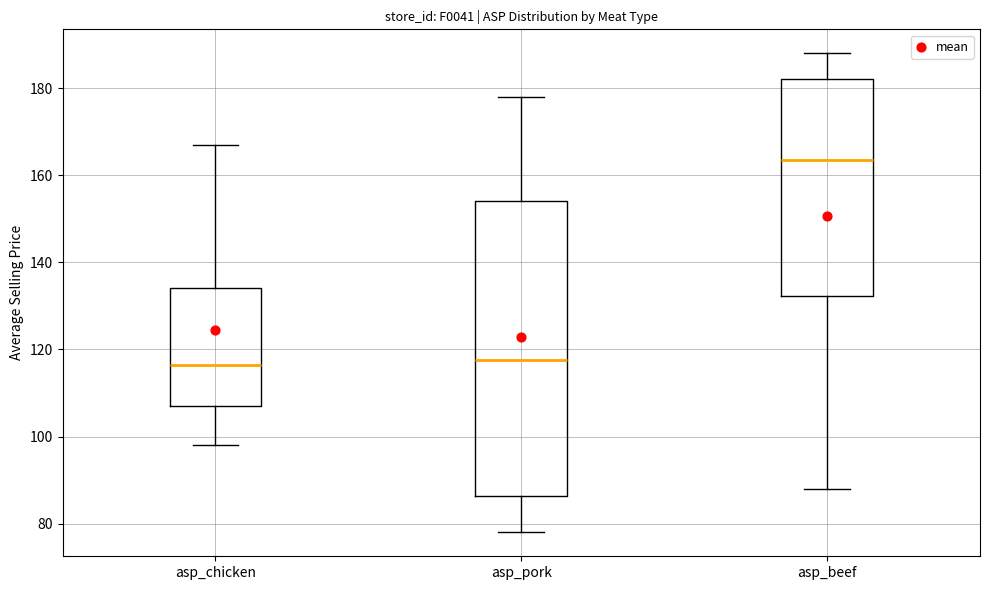

Which box is the tallest, from its lower edge to its upper edge?

asp_pork